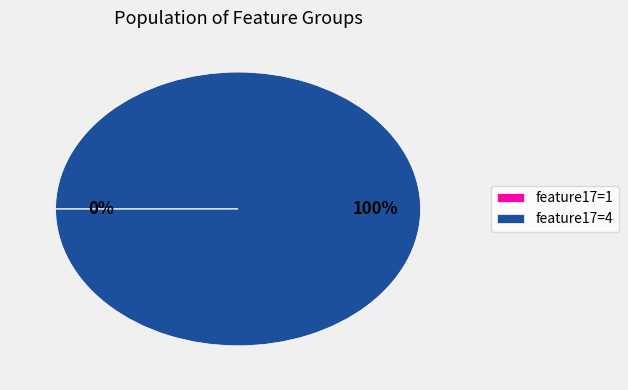

Which category has the biggest portion of the pie?

feature17=4